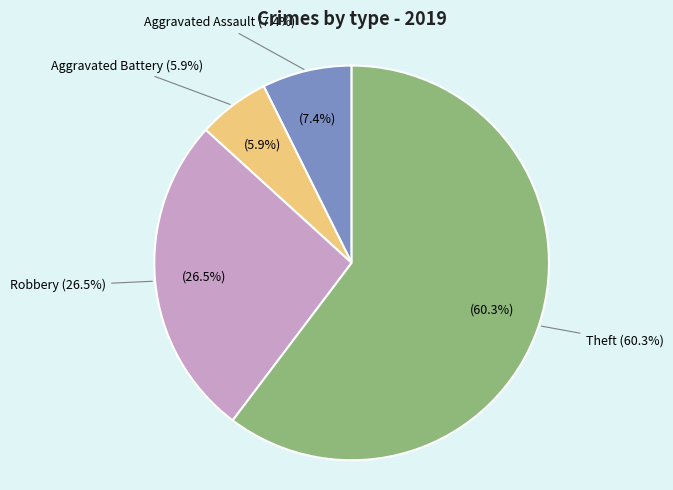

How many slices are in this pie chart?

4